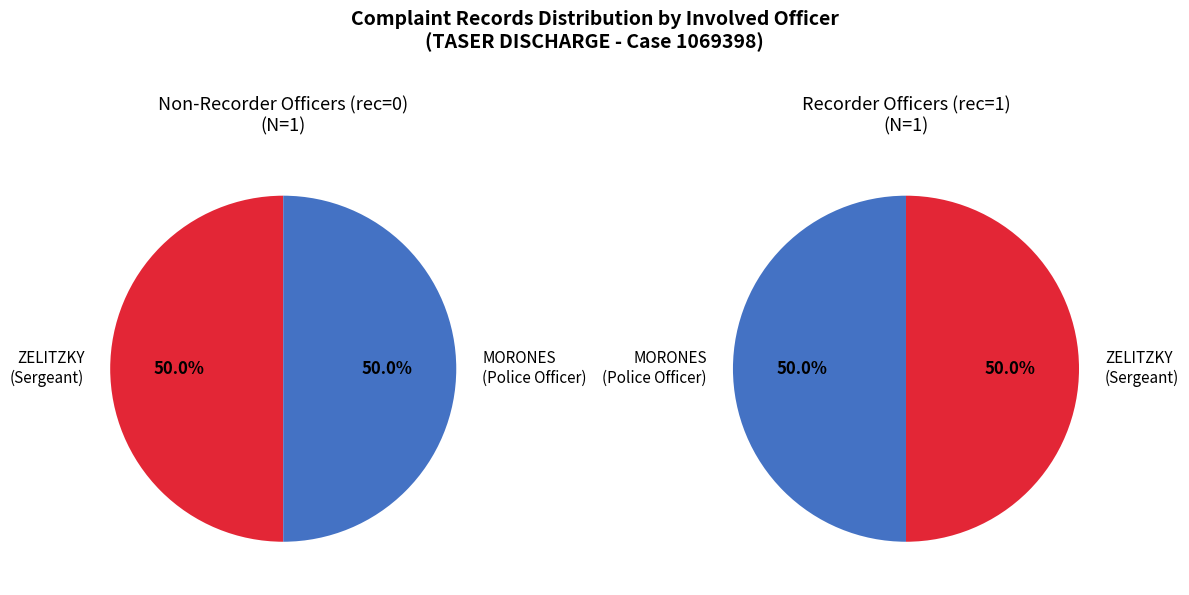

Do MORONES and ZELITZKY together represent more than half of the pie?

Yes